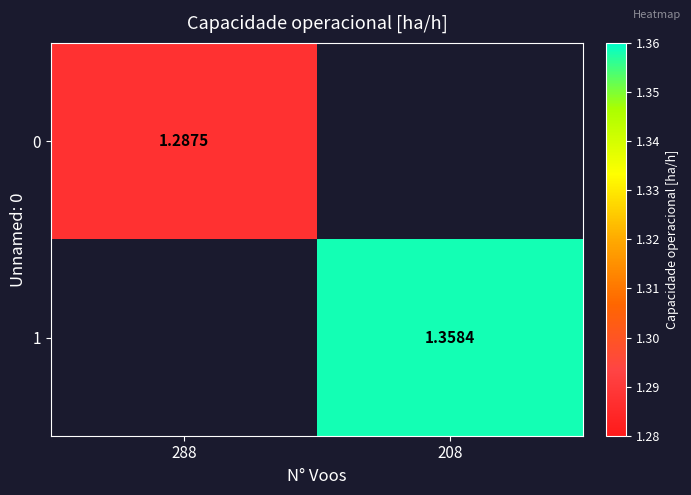

Which category has the highest value across all series?

208